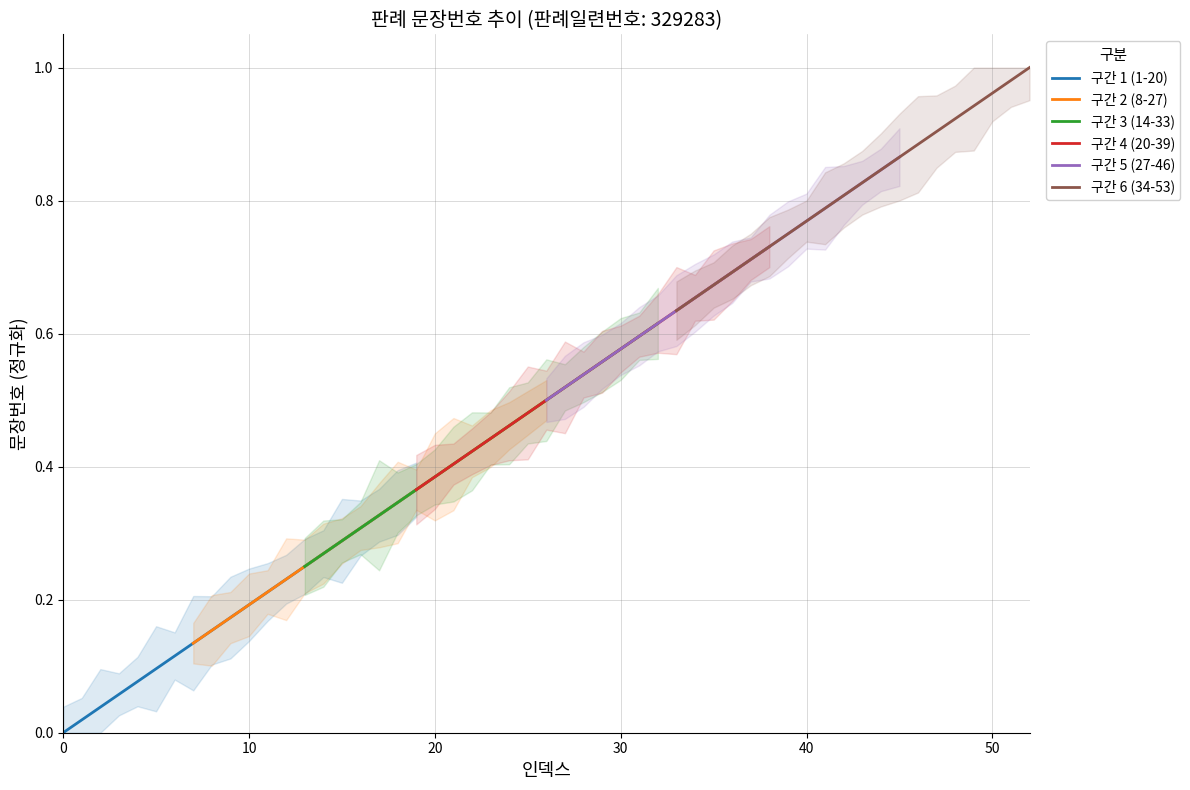

How many 구간 4 (20-39) values are between 0 and 1?

20